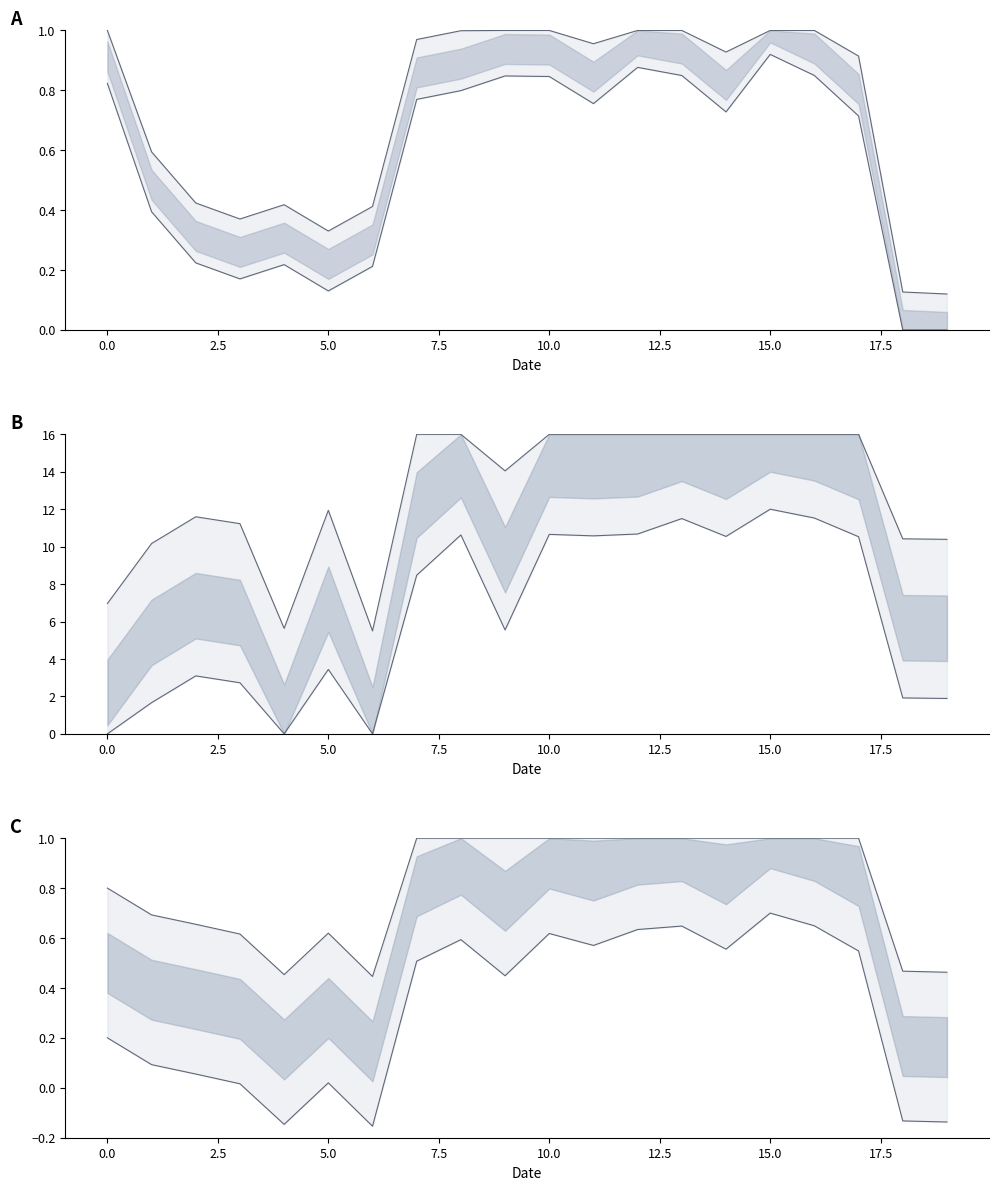

True or false: combined lower and x lower intersect in this chart.

False